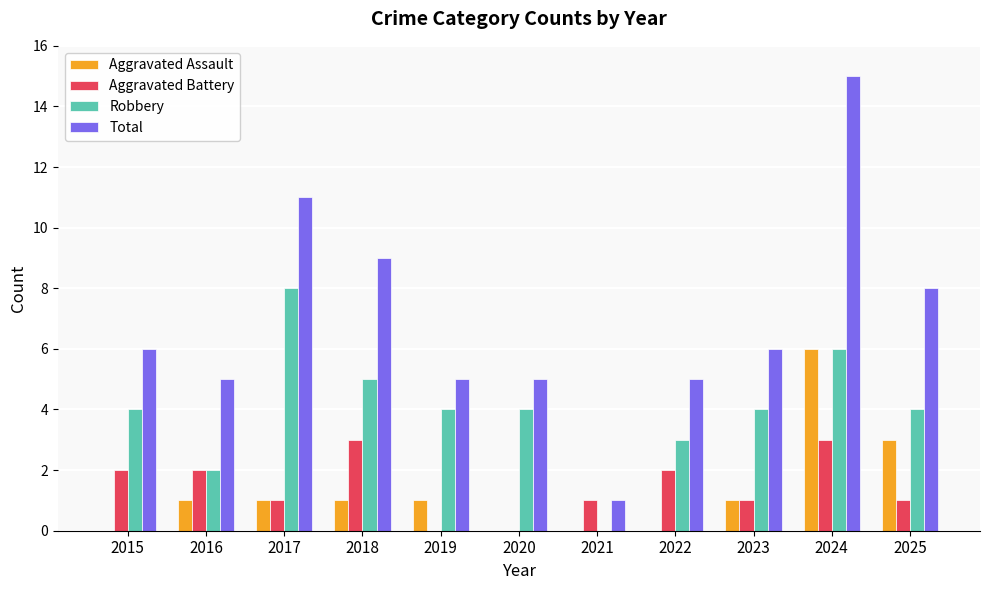

Reading left to right, transcribe all the data shown in this chart.

Aggravated Assault: 0	1	1	1	1	0	0	0	1	6	3
Aggravated Battery: 2	2	1	3	0	0	1	2	1	3	1
Robbery: 4	2	8	5	4	4	0	3	4	6	4
Total: 6	5	11	9	5	5	1	5	6	15	8